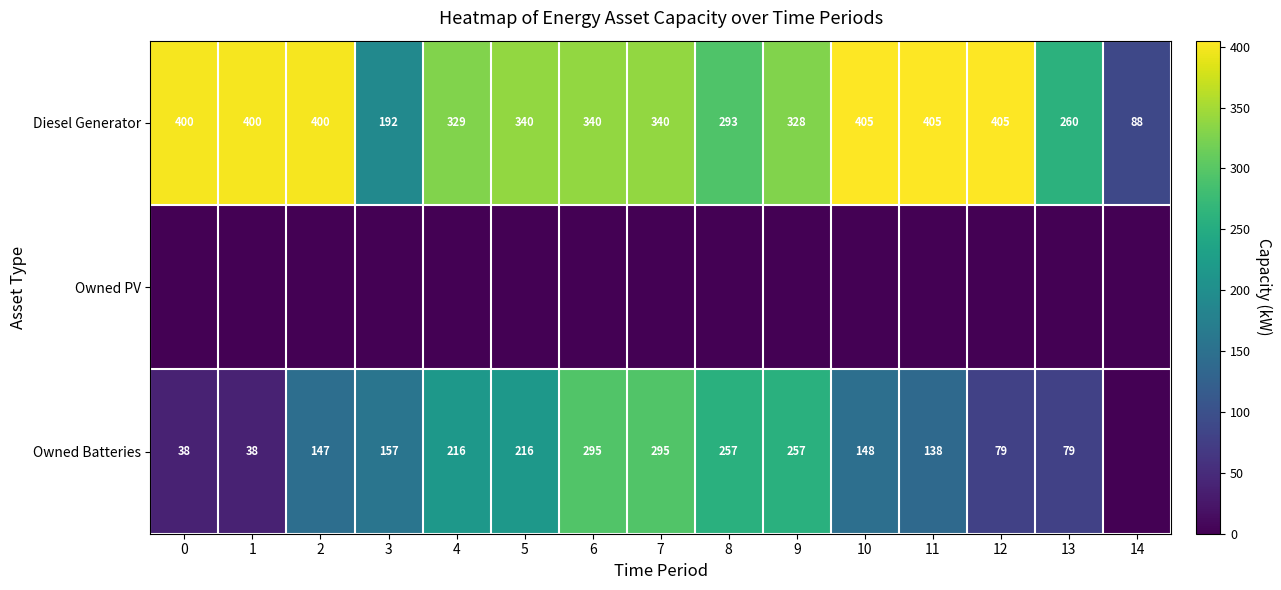

At which category is the sum across all series the highest?

6